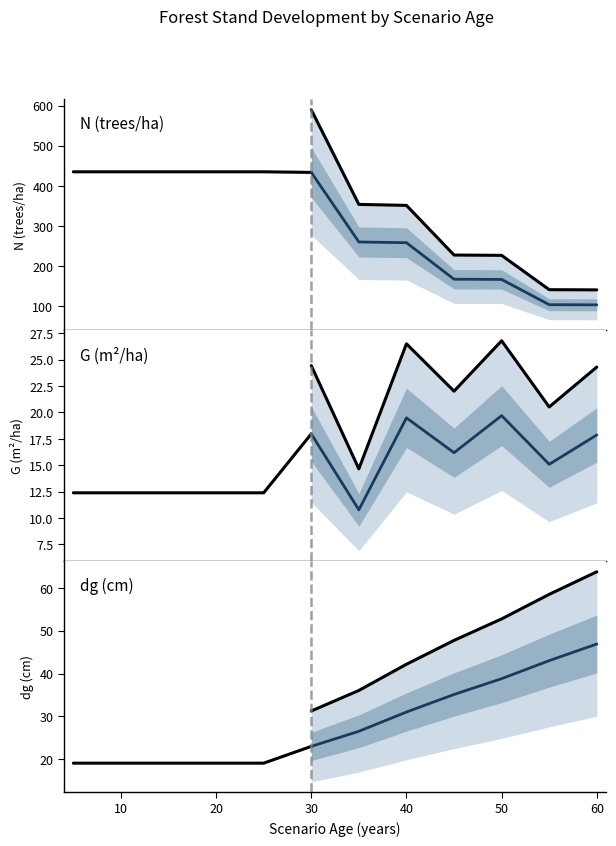

At which category does the chart reach its minimum across all series?

35